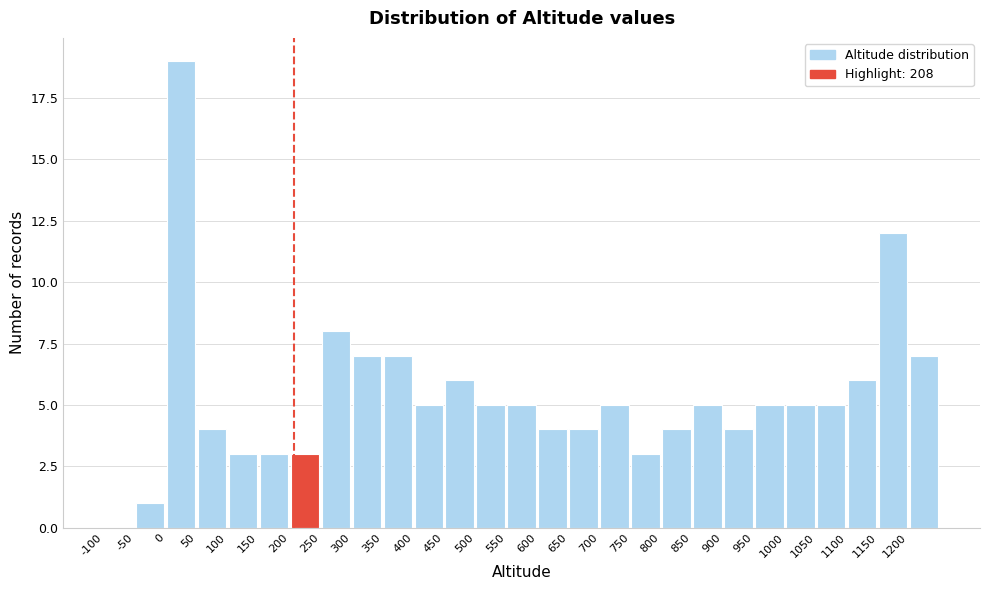

Reading left to right, transcribe this chart: for each bar, give the range it covers on the x-axis and its height. The values are not printed on the chart, so give them approximately, as read against the axis.

-100 to -50: 0
-50 to 0: 1
0 to 50: 19
50 to 100: 4
100 to 150: 3
150 to 200: 3
200 to 250: 3
250 to 300: 8
300 to 350: 7
350 to 400: 7
400 to 450: 5
450 to 500: 6
500 to 550: 5
550 to 600: 5
600 to 650: 4
650 to 700: 4
700 to 750: 5
750 to 800: 3
800 to 850: 4
850 to 900: 5
900 to 950: 4
950 to 1000: 5
1000 to 1050: 5
1050 to 1100: 5
1100 to 1150: 6
1150 to 1200: 12
1200 to 1250: 7